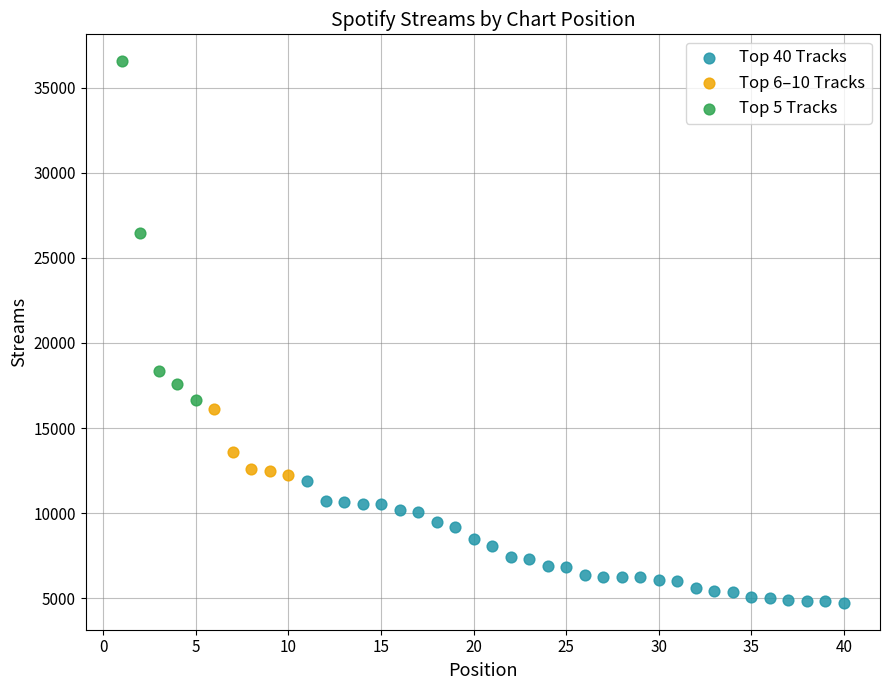

Which series has the widest spread of Y values?

Top 5 Tracks